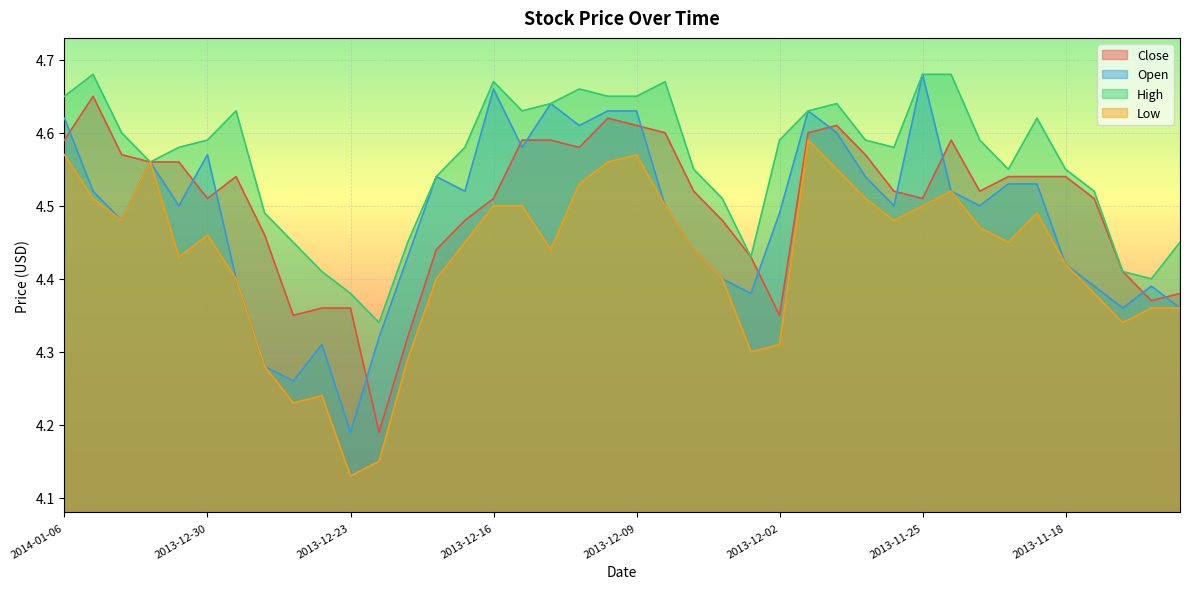

How many distinct data groups are displayed?

4